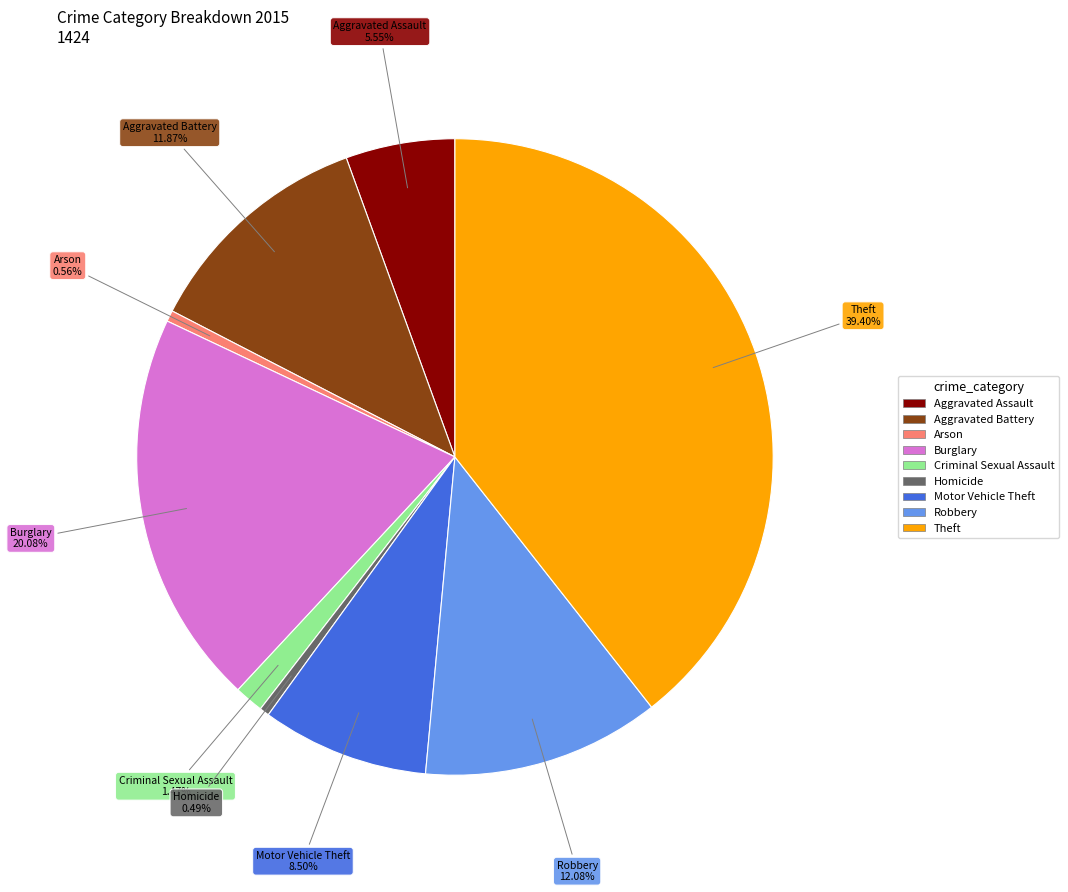

Is there any slice that represents more than half of the pie?

No